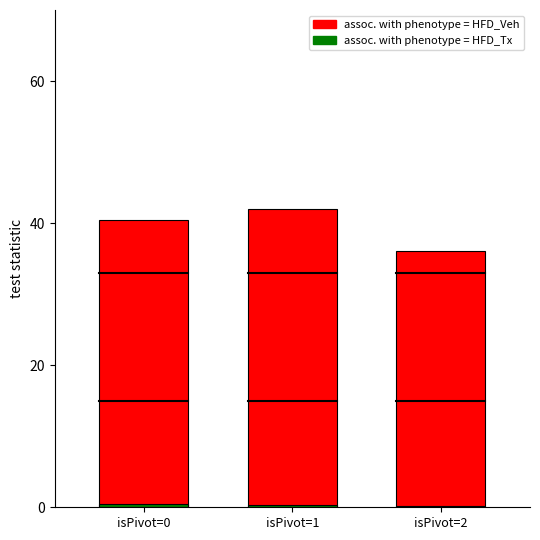

What is the value of the assoc. with phenotype = HFD_Tx bar at the 2nd from the left?

0.3